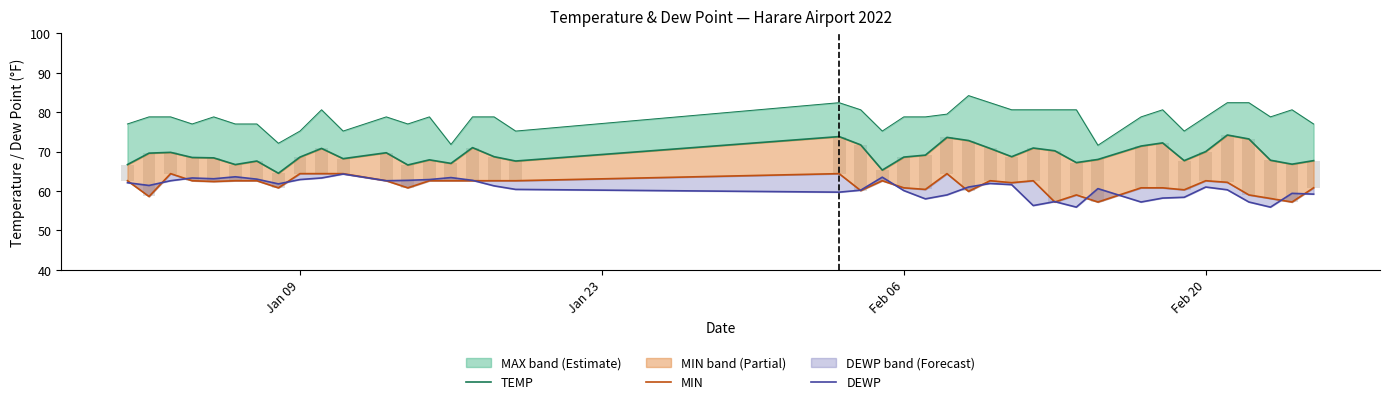

Reading left to right, what are all the values shown in this chart?

TEMP: 66.7	69.6	69.8	68.5	68.4	66.7	67.6	64.5	68.6	70.8	68.2	69.7	66.6	67.9	67.0	71.0	68.7	67.6	73.8	71.7	65.3	68.6	69.1	73.6	72.8	70.8	68.7	70.9	70.2	67.2	68.0	71.4	72.2	67.7	70.0	74.2	73.2	67.8	66.8	67.7
MIN: 62.6	58.6	64.4	62.6	62.4	62.6	62.6	60.8	64.4	64.4	64.4	62.6	60.8	62.6	62.6	62.6	62.6	62.6	64.4	60.1	62.6	60.8	60.4	64.4	59.9	62.6	62.1	62.6	57.2	59.0	57.2	60.8	60.8	60.3	62.6	62.2	59.0	58.1	57.2	60.8
DEWP: 62.1	61.4	62.6	63.3	63.1	63.6	63.0	61.8	62.9	63.3	64.3	62.6	62.7	62.9	63.4	62.7	61.3	60.4	59.7	60.2	63.5	60.1	58.0	59.0	61.0	61.9	61.6	56.3	57.3	55.9	60.6	57.2	58.2	58.4	61.0	60.3	57.2	55.9	59.4	59.2